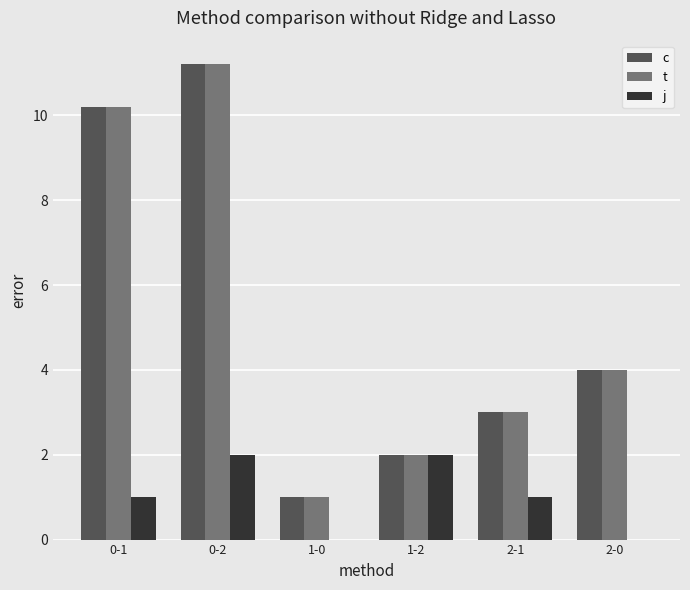

What is the difference between the t values at 1-2 and 1-0?

1.0